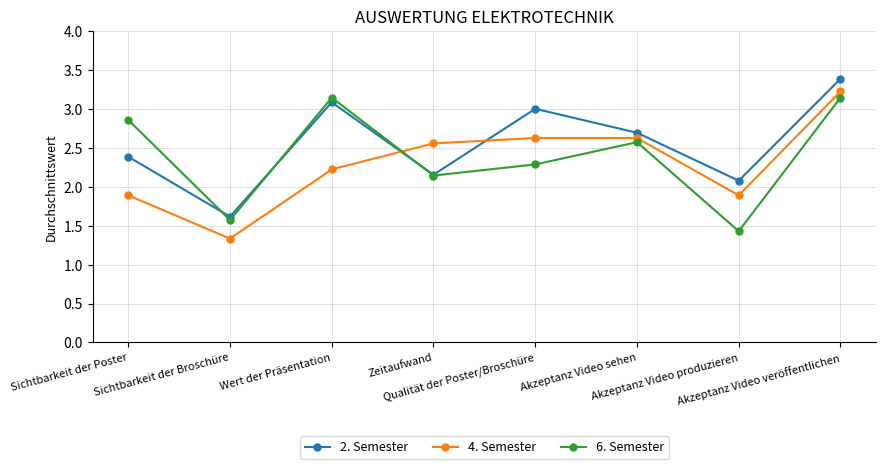

What is the difference between the highest and lowest values at Wert der Präsentation?

0.9